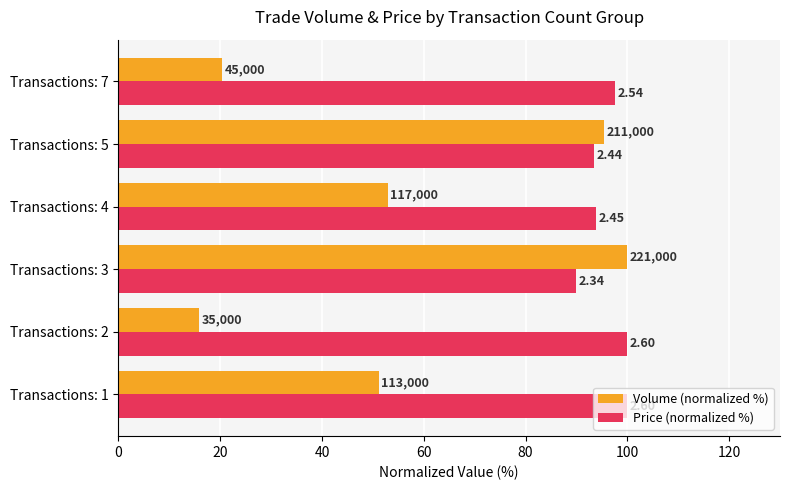

What are all the series names shown in the legend?

Volume (normalized %), Price (normalized %)